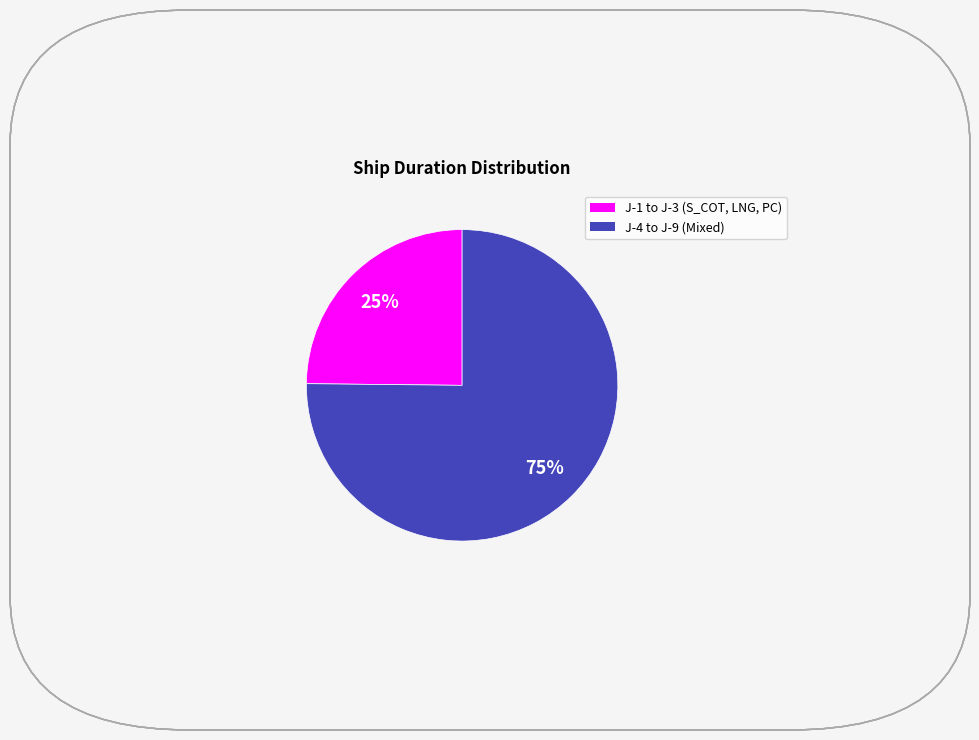

Does any single category account for the majority?

Yes